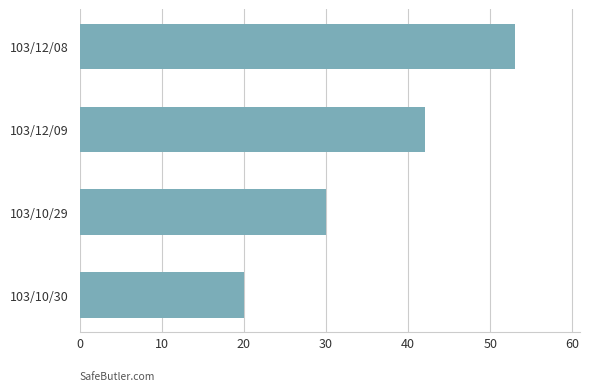

At which category does the chart reach its minimum across all series?

103/10/30